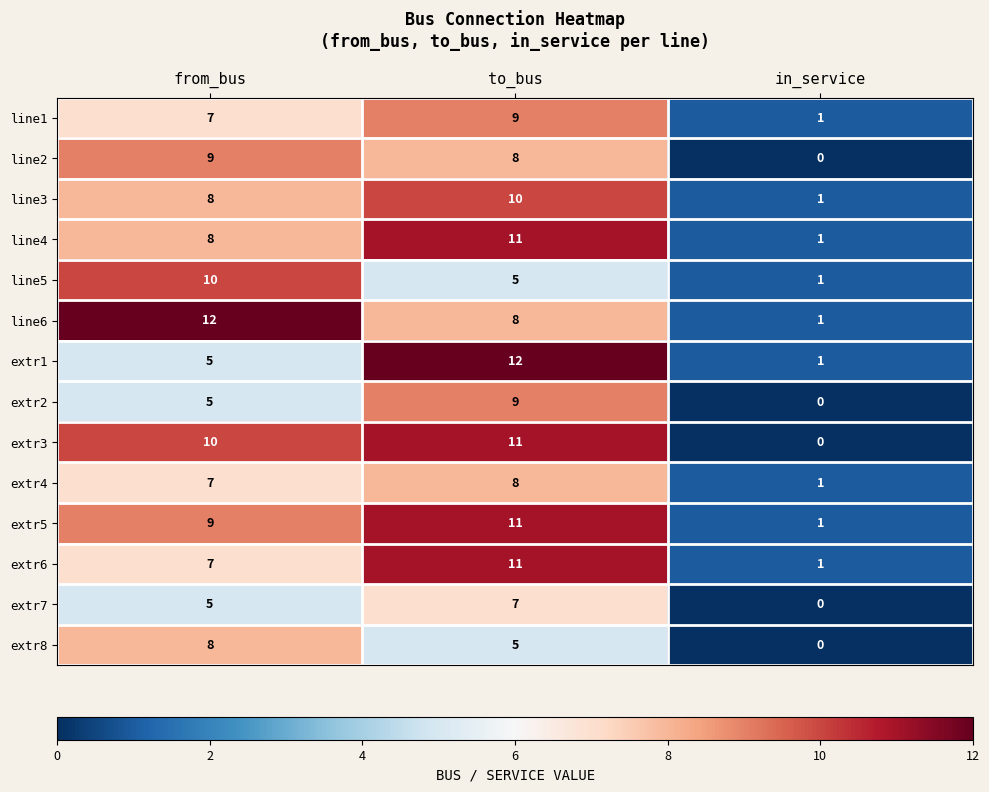

What is the sum of the line6 values at in_service and from_bus?

13